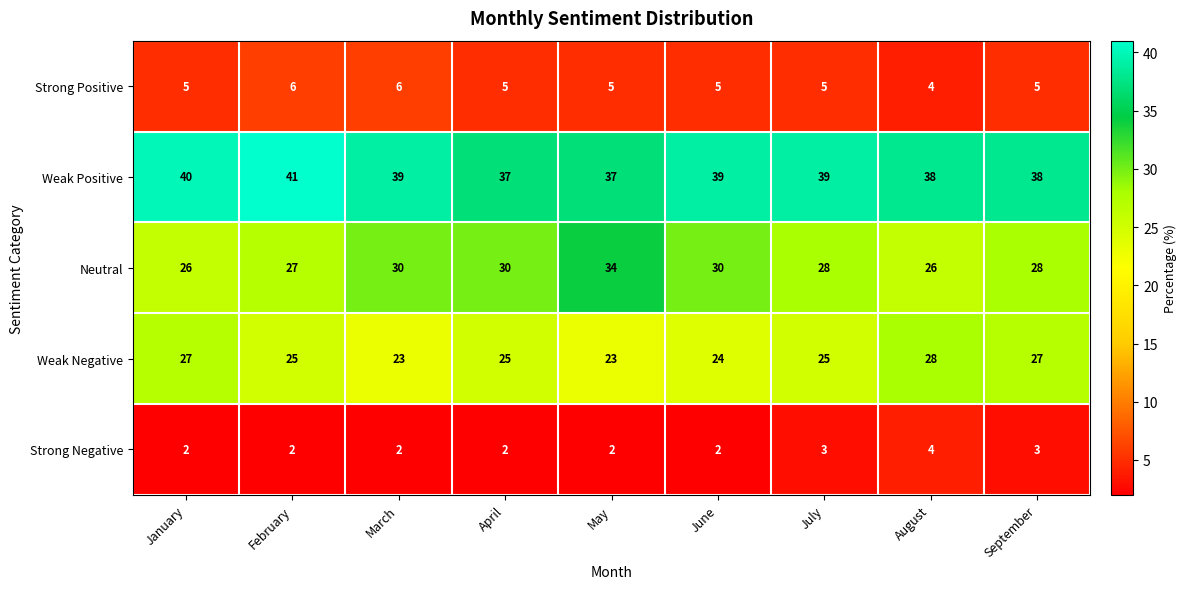

Read the Weak Negative value at March.

23